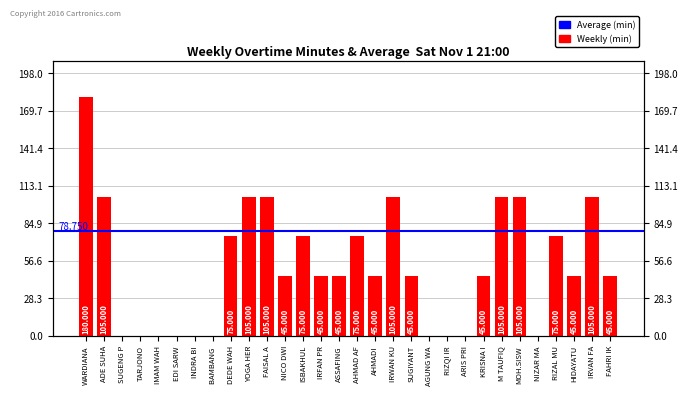

Which category has the lowest value across all series?

SUGENG P